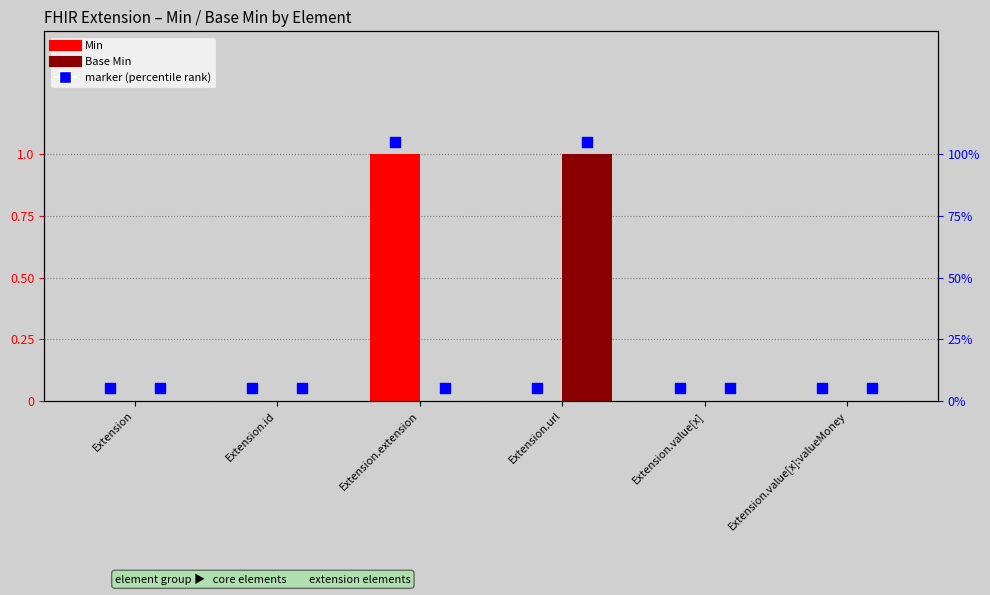

Which series has the largest total across all categories?

Min (marker)